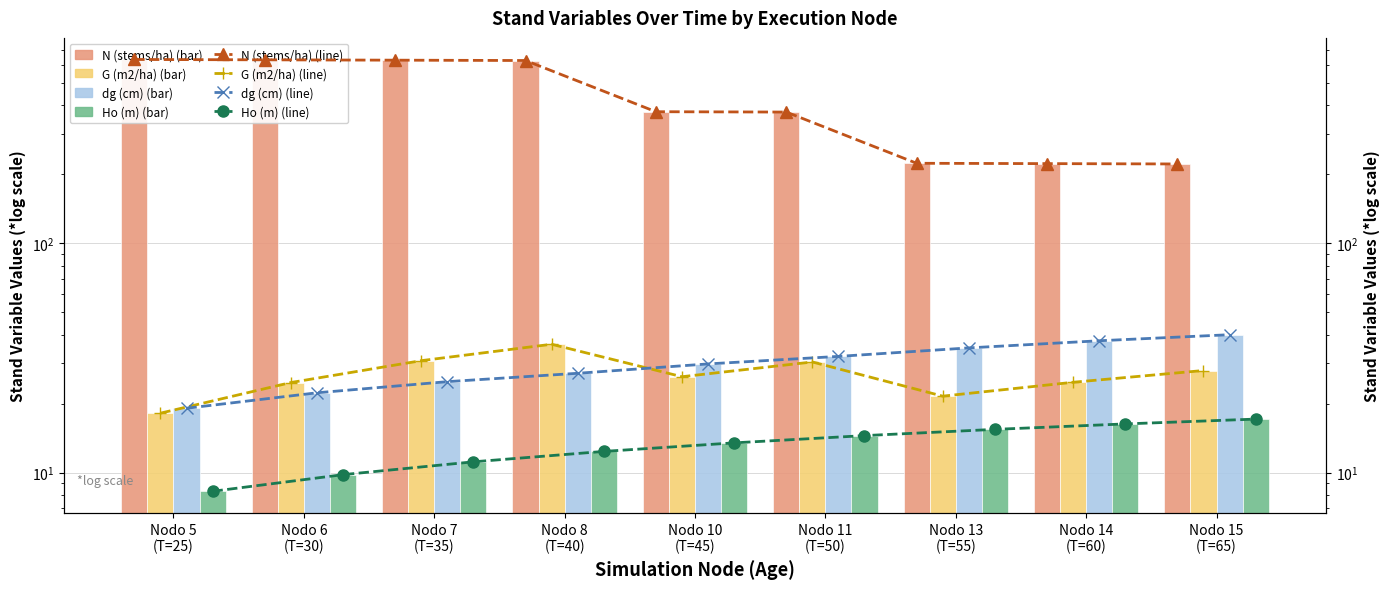

Which has a higher value, Nodo 10
(T=45) or Nodo 14
(T=60)?

Nodo 10
(T=45)